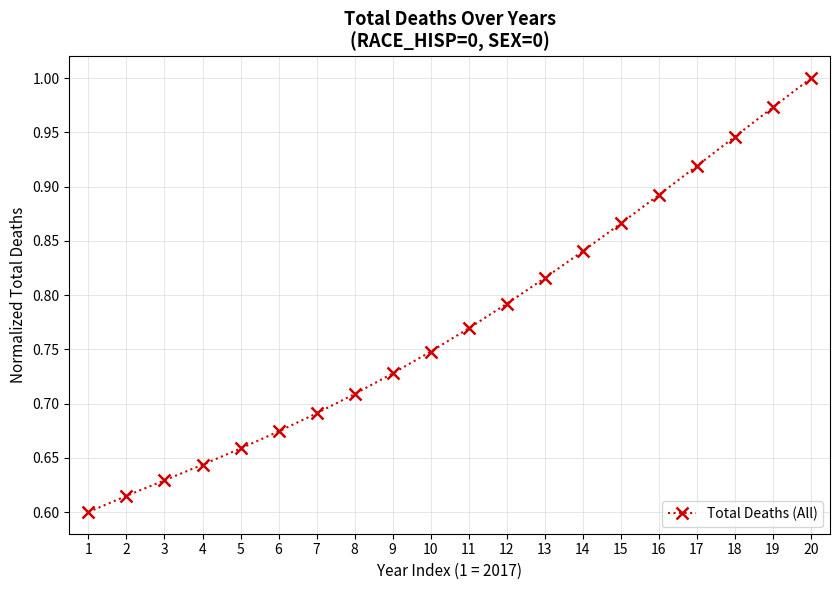

Is it true that the value at 18 is 0.4?

False